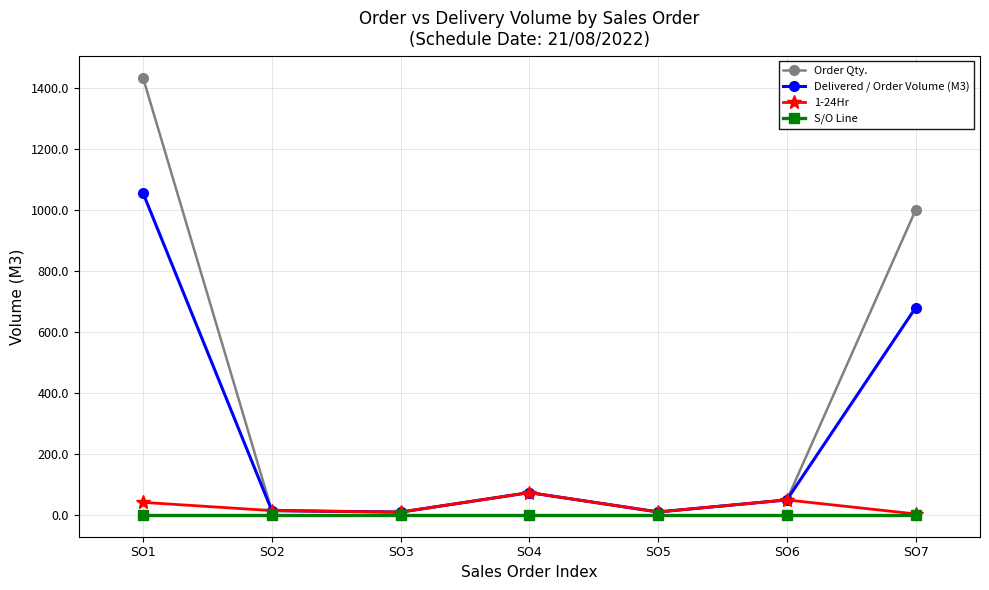

At which category is the sum across all series the highest?

SO1